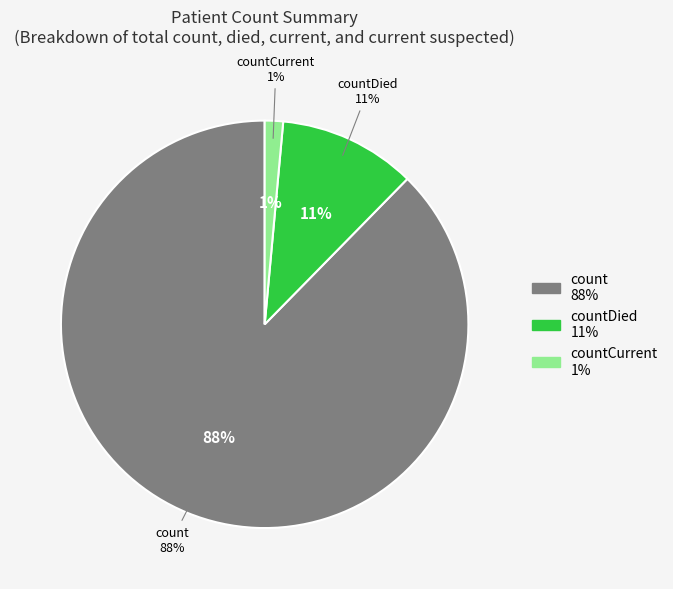

Does count account for over 50% of the chart?

Yes